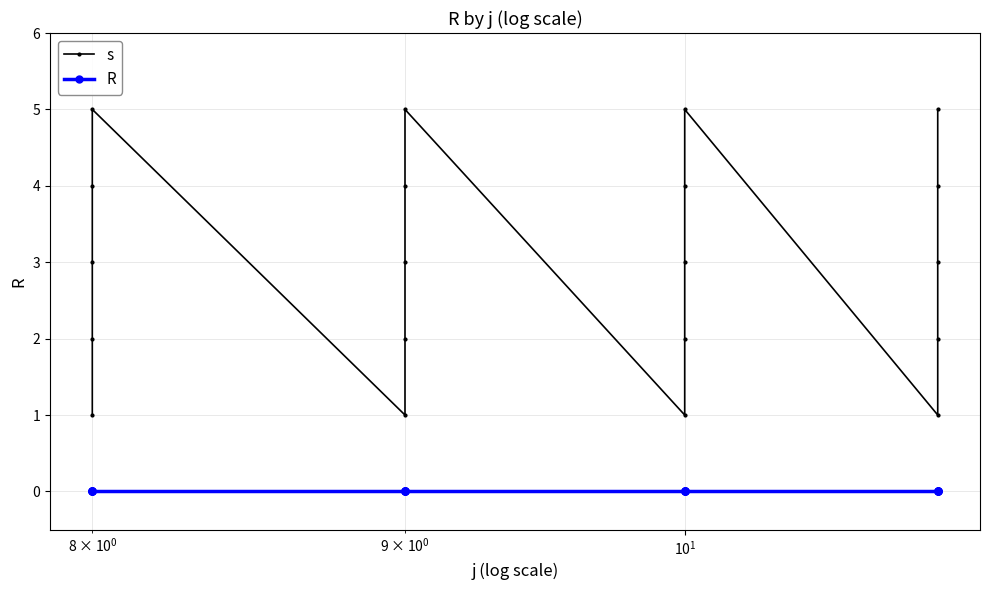

True or false: R and s cross at least once.

False